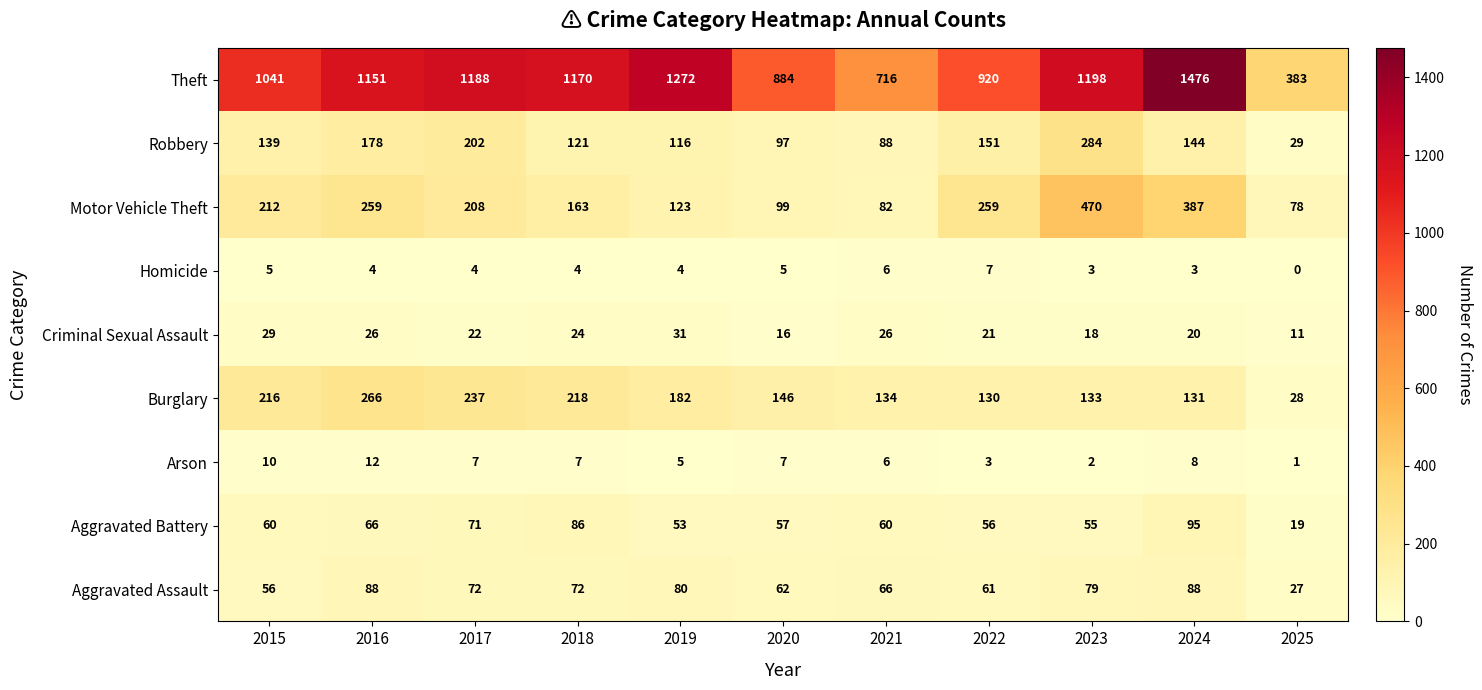

How many series are shown in this chart?

9